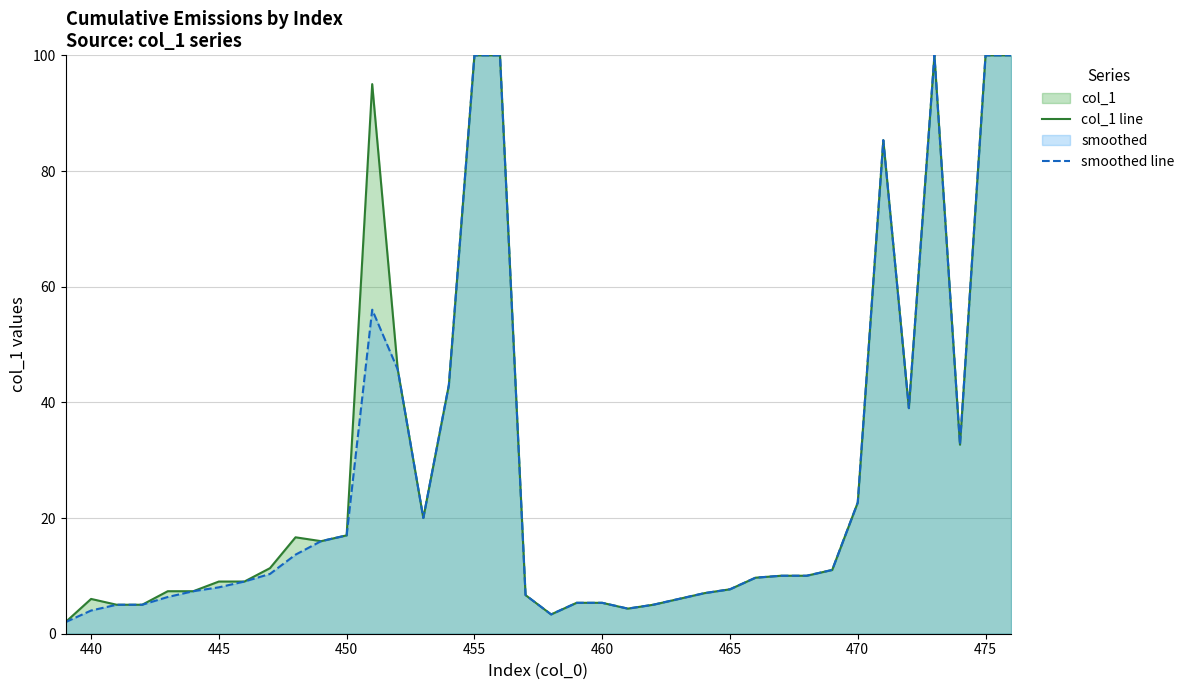

How many lines are shown in the chart?

2